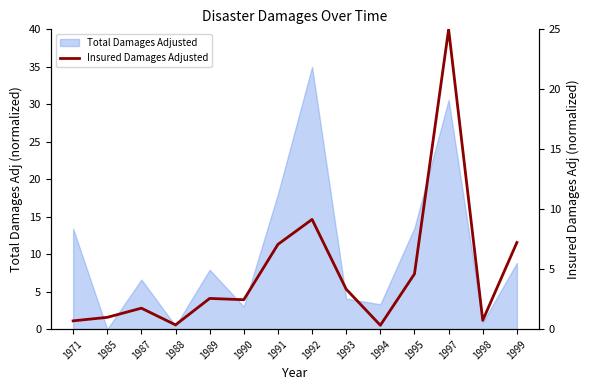

Reading left to right, what are all the values shown in this chart?

1971=0.7	1985=1.0	1987=1.8	1988=0.4	1989=2.6	1990=2.5	1991=7.1	1992=9.2	1993=3.3	1994=0.3	1995=4.6	1997=25.0	1998=0.7	1999=7.2